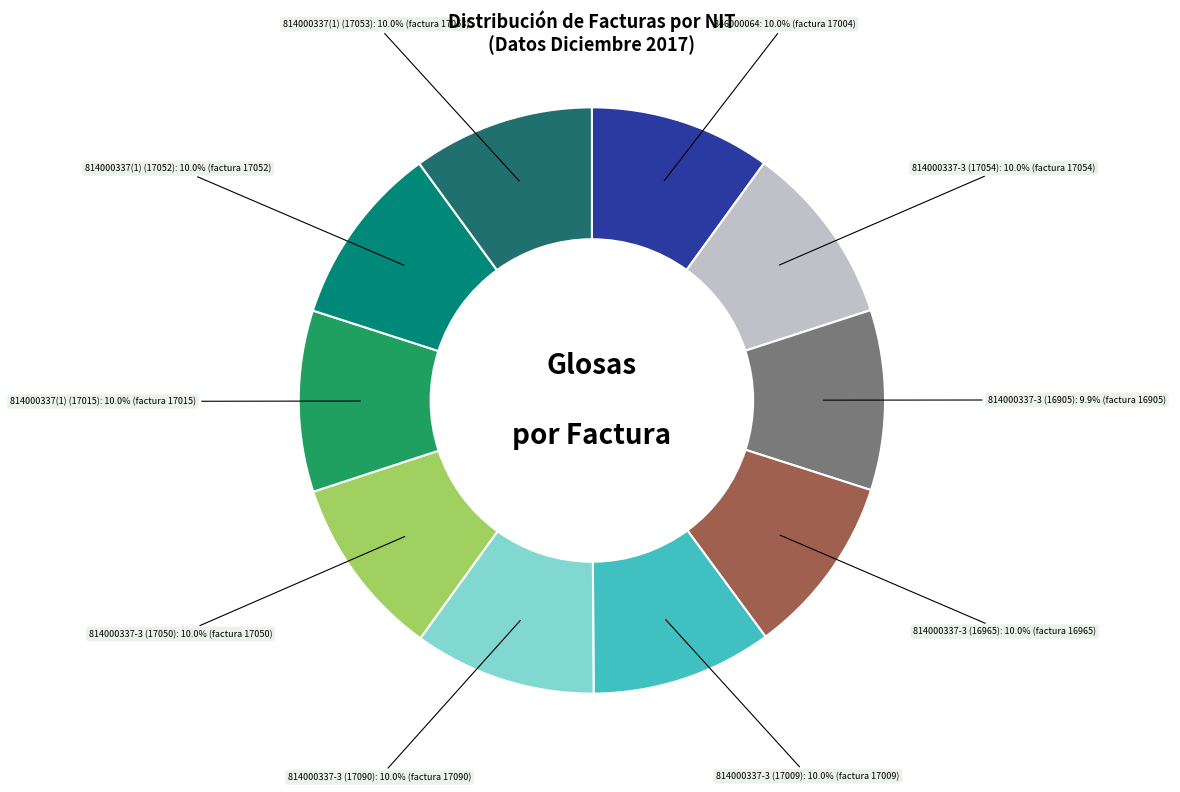

Is there any slice that represents more than half of the pie?

No